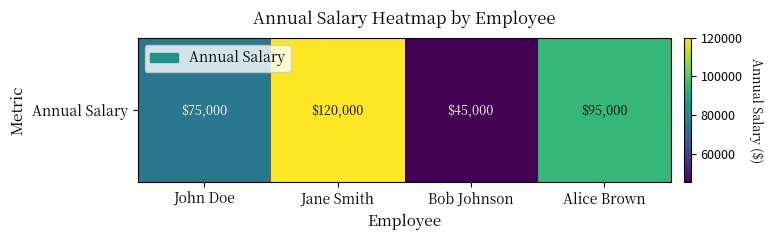

Read the value at Bob Johnson.

45000